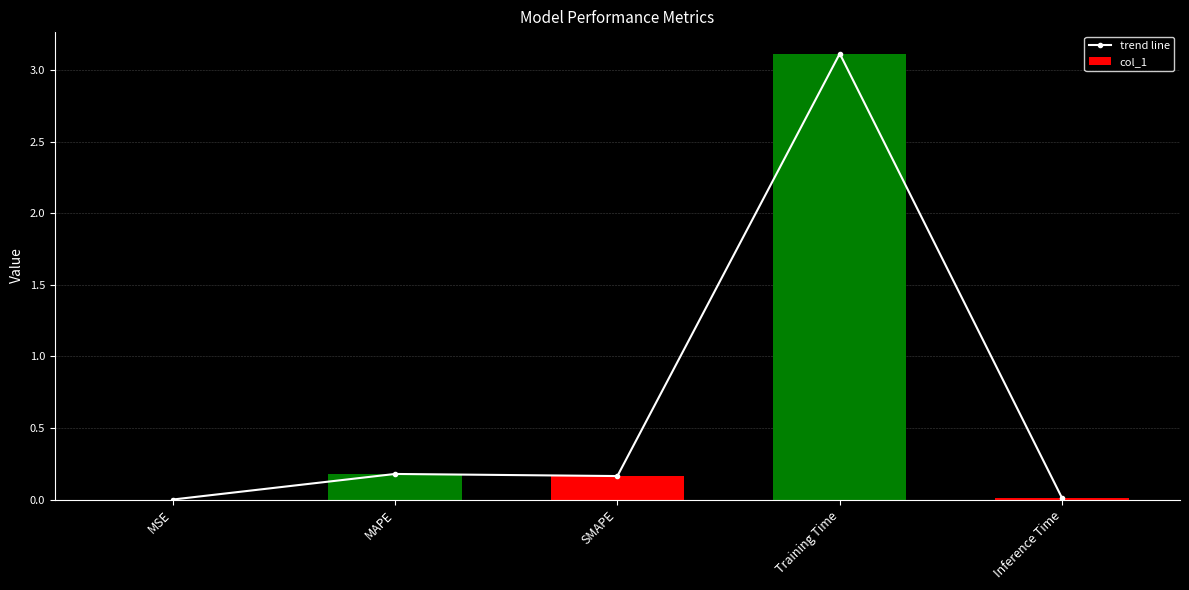

Does the chart contain any negative values?

No